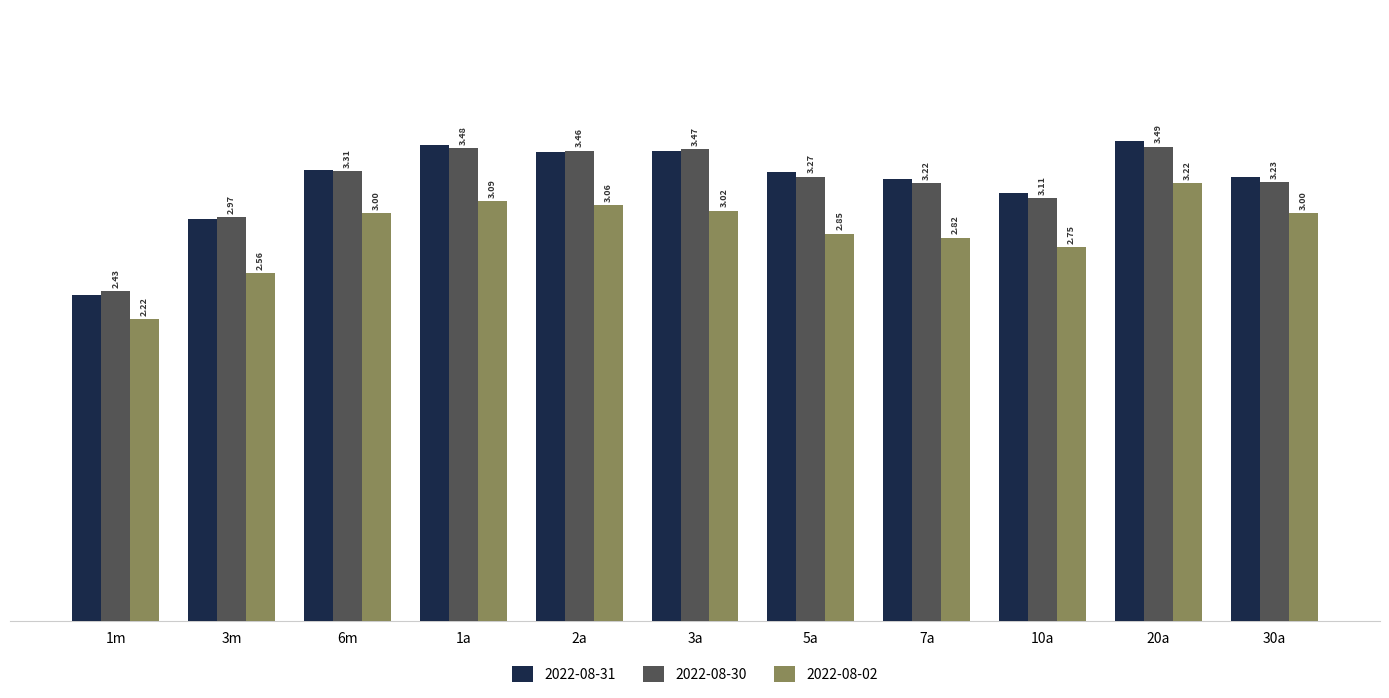

How many bars are there in each group?

3